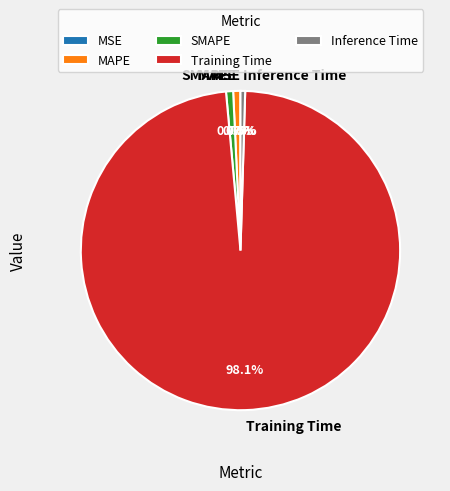

Does Inference Time represent more than half of the total?

No